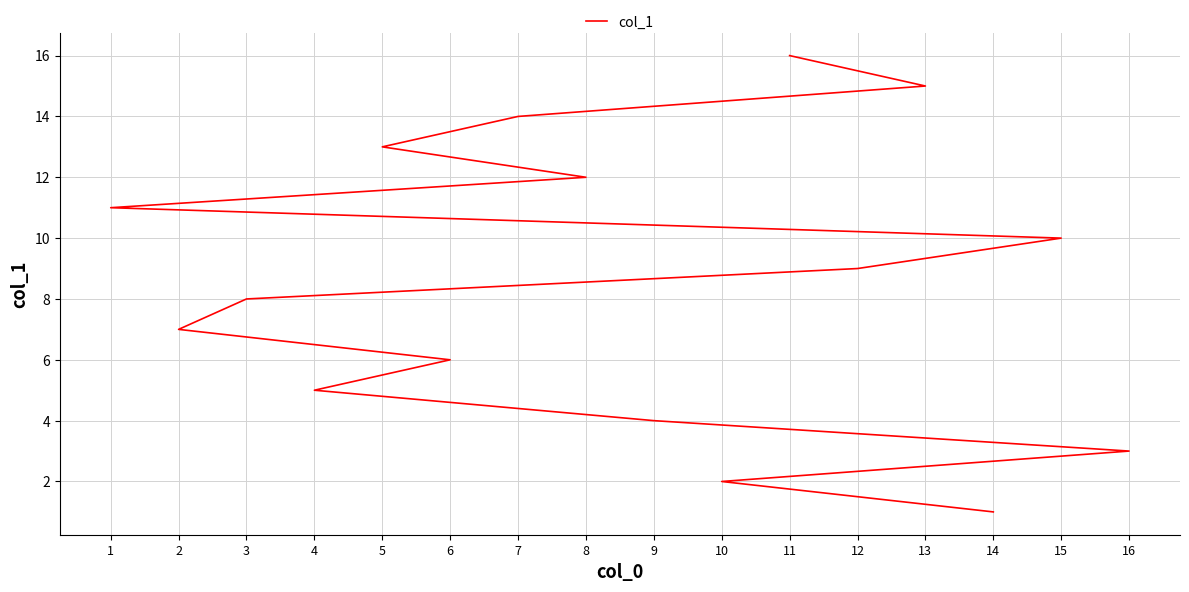

Which label corresponds to the largest value in the chart?

11